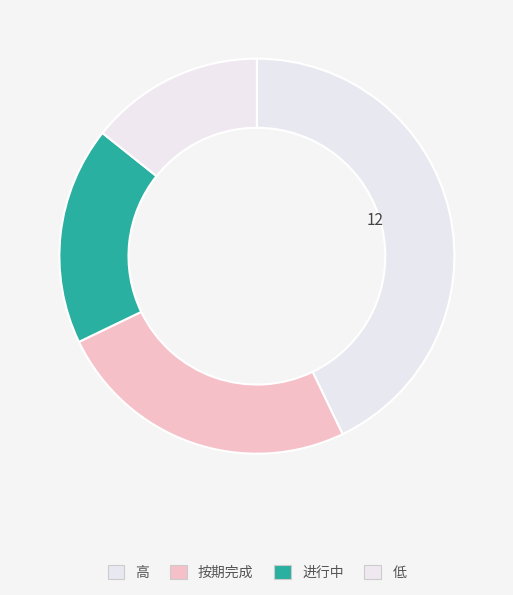

Is 进行中 the majority of the pie?

No